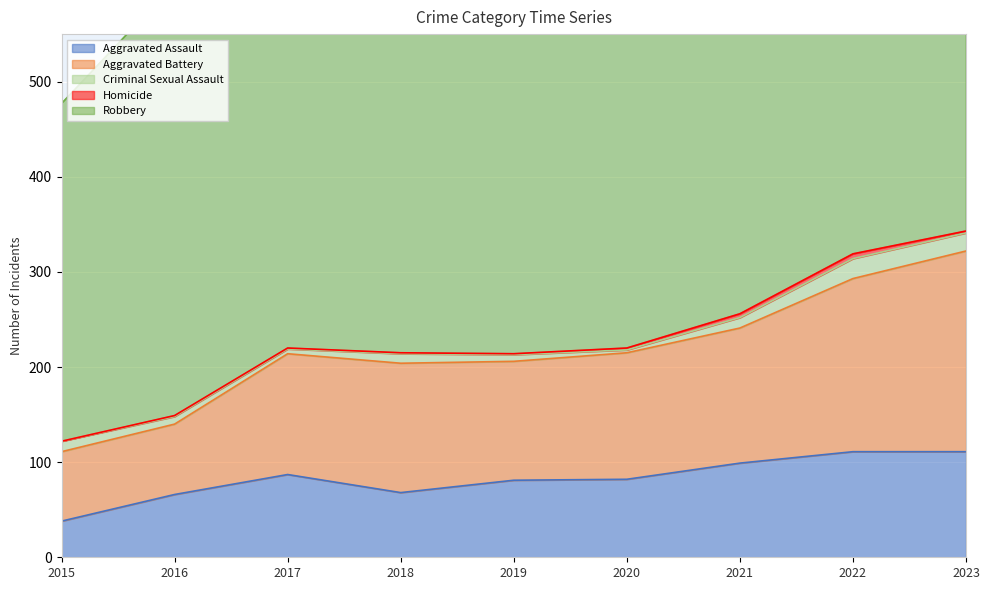

Which category has the highest value in the Homicide series?

2022